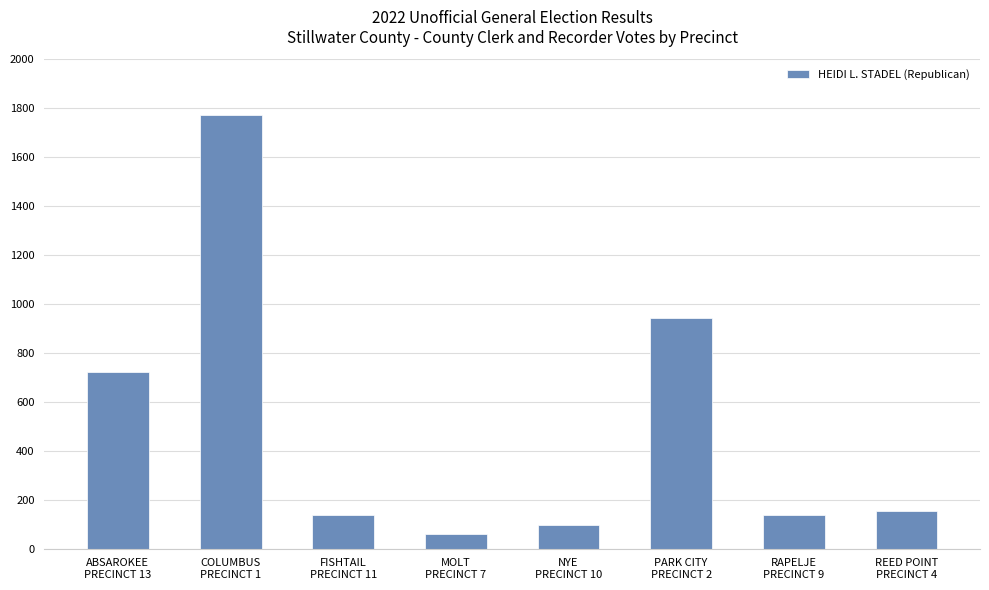

What is the difference between the maximum and minimum values?

1711